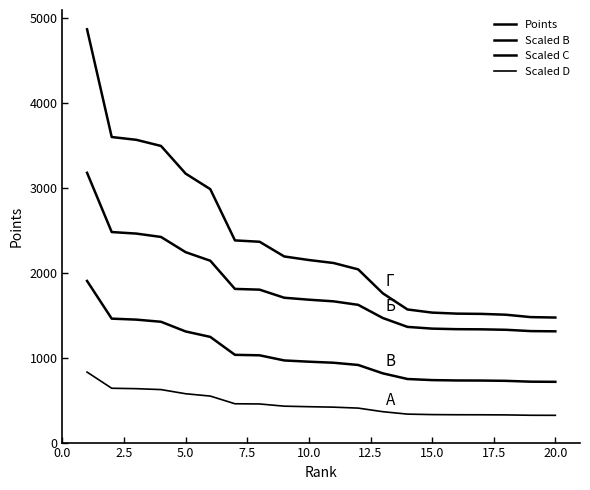

True or false: Scaled D and Scaled B intersect in this chart.

False